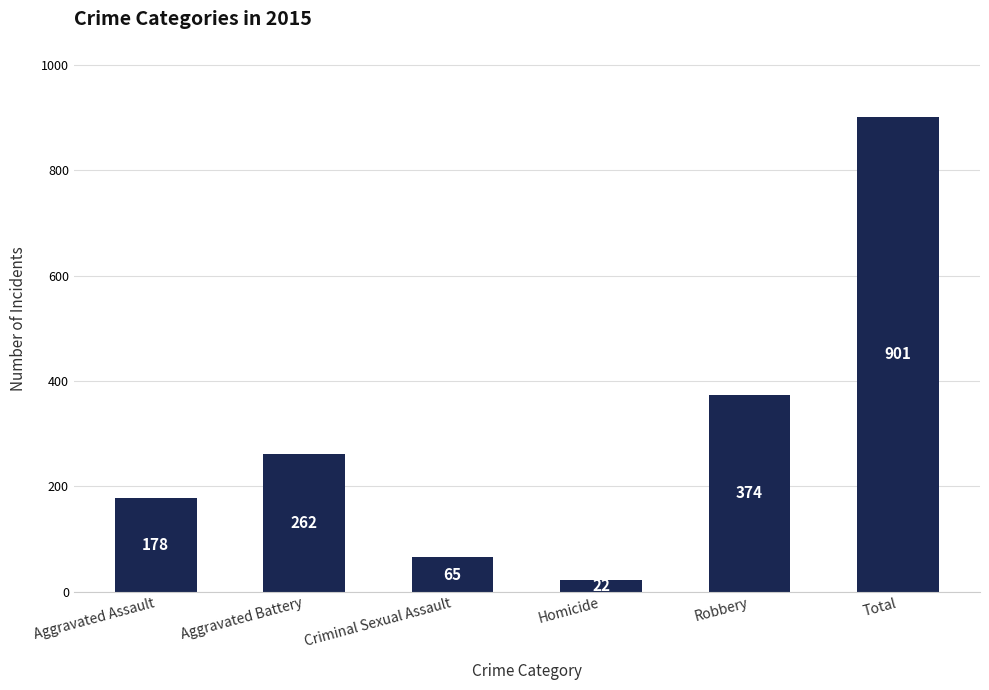

What position from the left is Aggravated Assault?

1